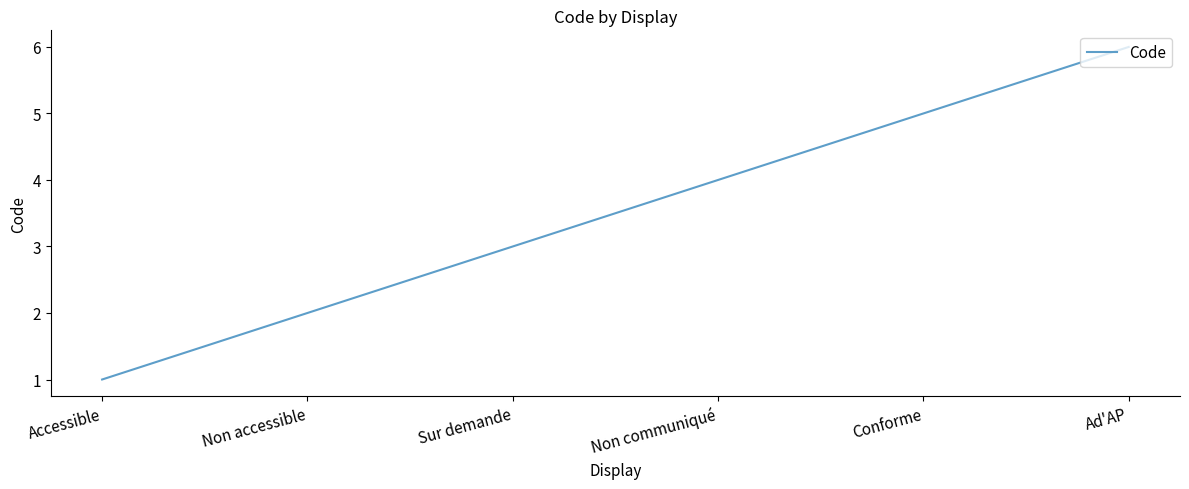

List the labels in order of value, smallest first.

Accessible, Non accessible, Sur demande, Non communiqué, Conforme, Ad'AP